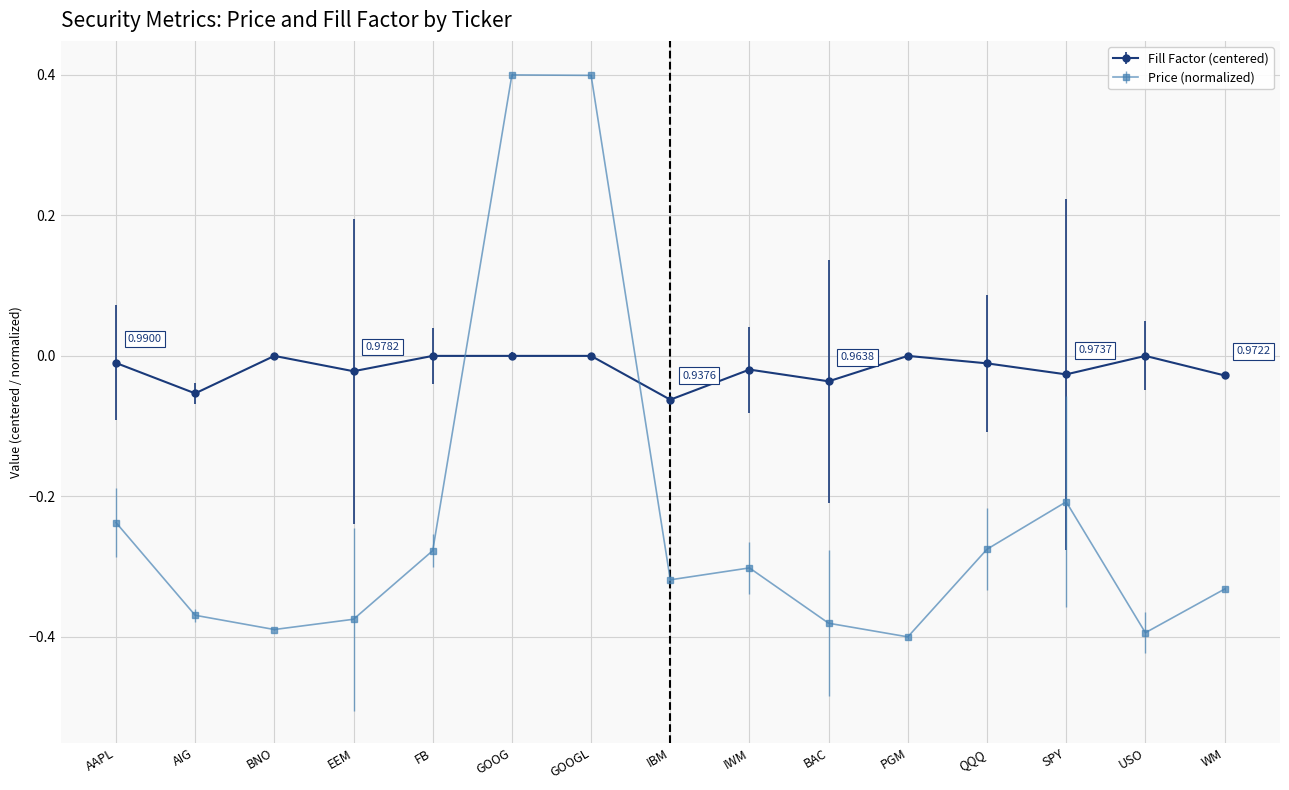

Between which two adjacent categories do Fill Factor (centered) and Price (normalized) first intersect?

FB and GOOG